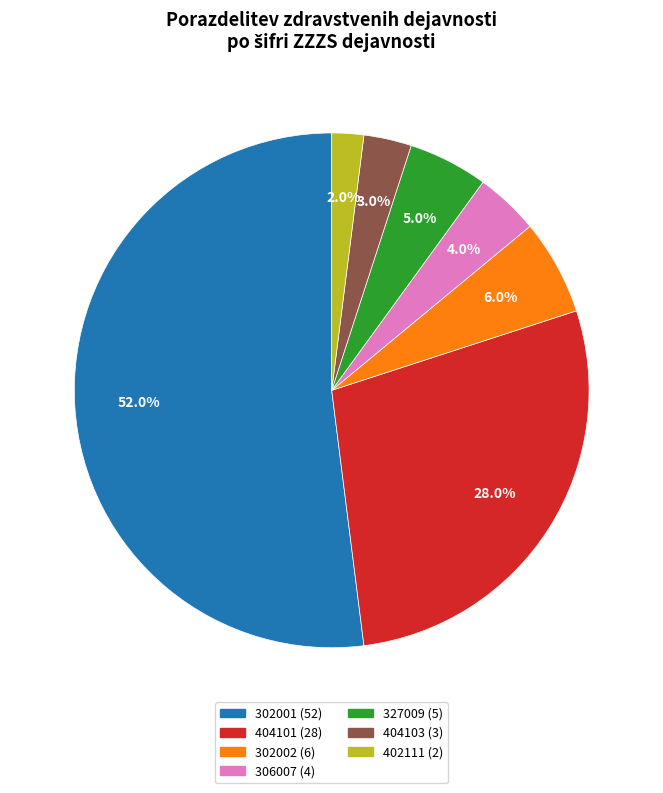

To the nearest percent, what is the average slice percentage?

14%